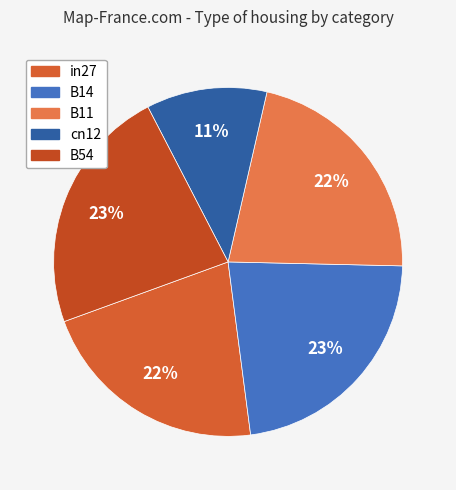

Is B11 the majority of the pie?

No